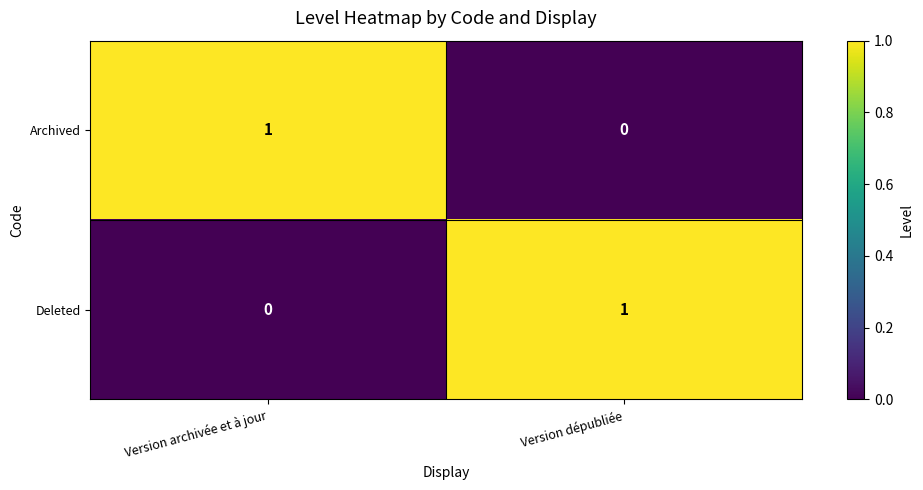

At which label does Archived reach its minimum?

Version dépubliée